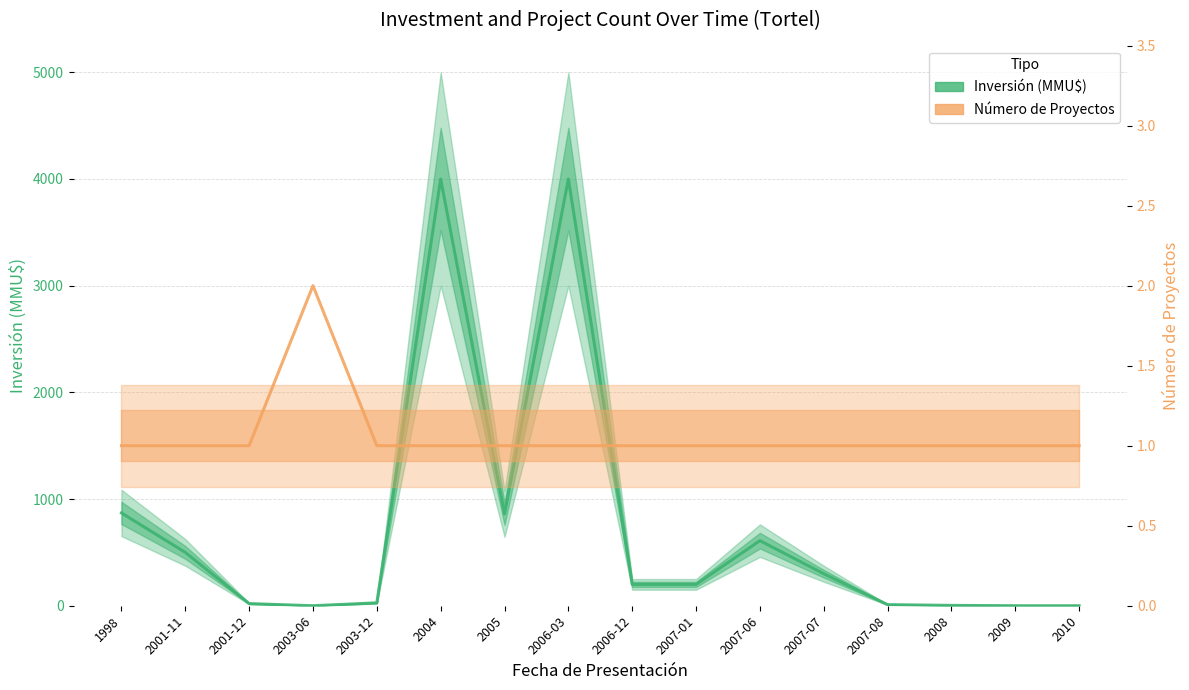

Reading left to right, extract all data points from this chart.

Inversión (MMU$): 1998=870.0	2001-11=500.0	2001-12=20.0	2003-06=0.0	2003-12=27.0	2004=4000.0	2005=861.0	2006-03=4000.0	2006-12=200.0	2007-01=200.0	2007-06=610.0	2007-07=300.0	2007-08=10.0	2008=3.2	2009=0.0	2010=0.0
Número de Proyectos: 1998=1.0	2001-11=1.0	2001-12=1.0	2003-06=2.0	2003-12=1.0	2004=1.0	2005=1.0	2006-03=1.0	2006-12=1.0	2007-01=1.0	2007-06=1.0	2007-07=1.0	2007-08=1.0	2008=1.0	2009=1.0	2010=1.0